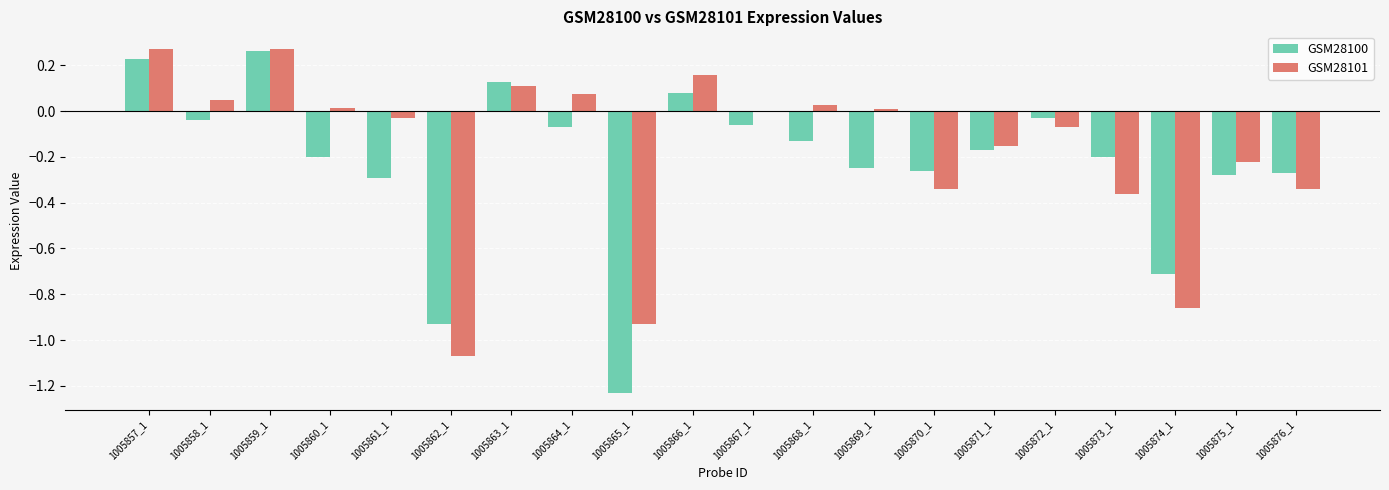

Is it true that GSM28101 equals 0.0 at 1005867_1?

True